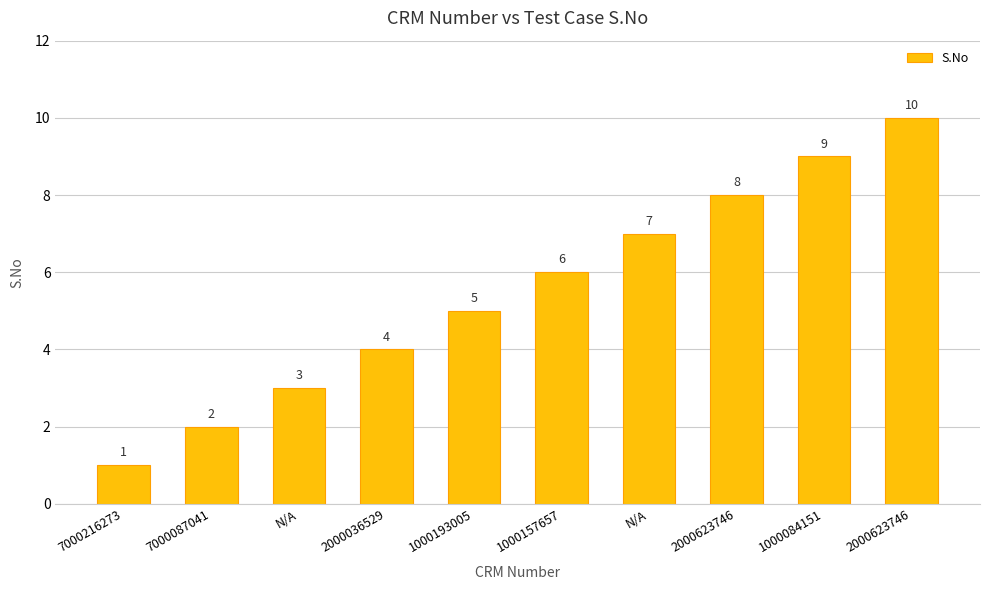

What is the value of the 9th bar from the left?

9